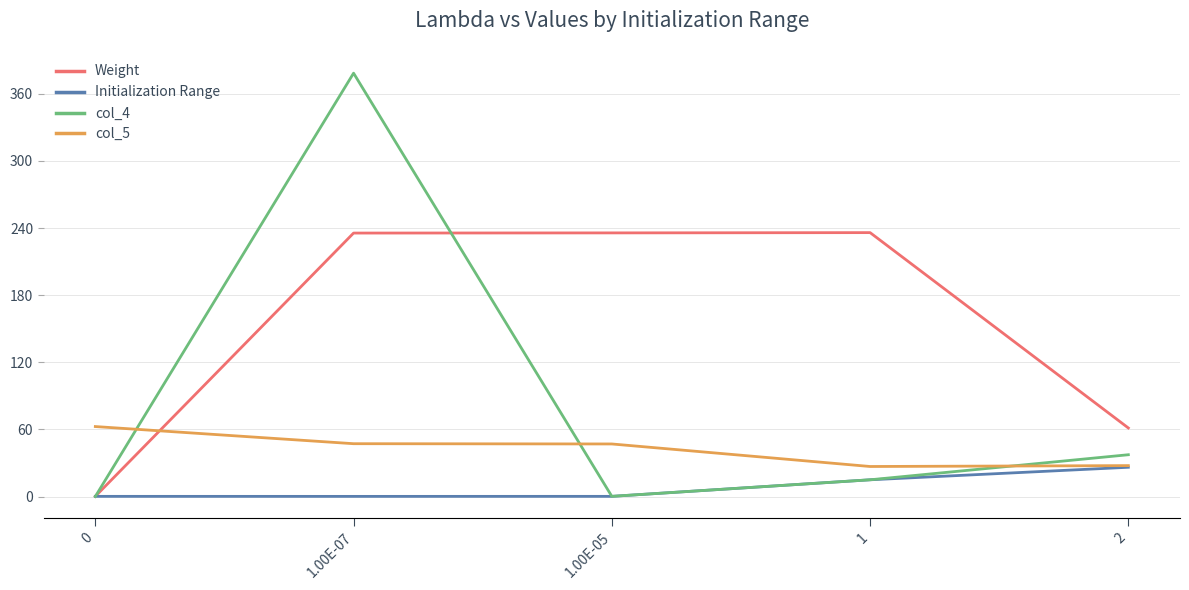

Rank the series by their maximum value, from lowest to highest.

Initialization Range, col_5, Weight, col_4